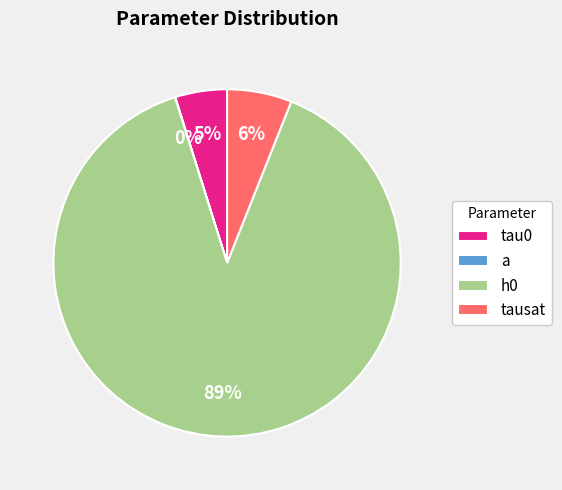

Rank the categories by value from highest to lowest.

h0, tausat, tau0, a